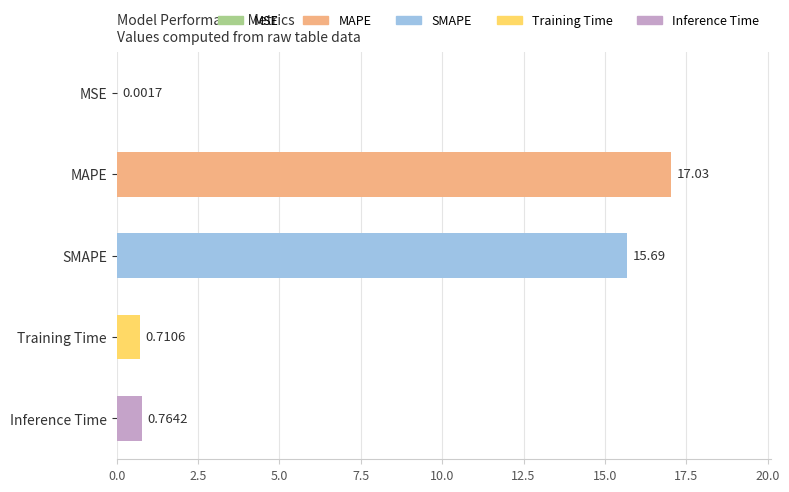

At which label is the value closest to 8?

Inference Time